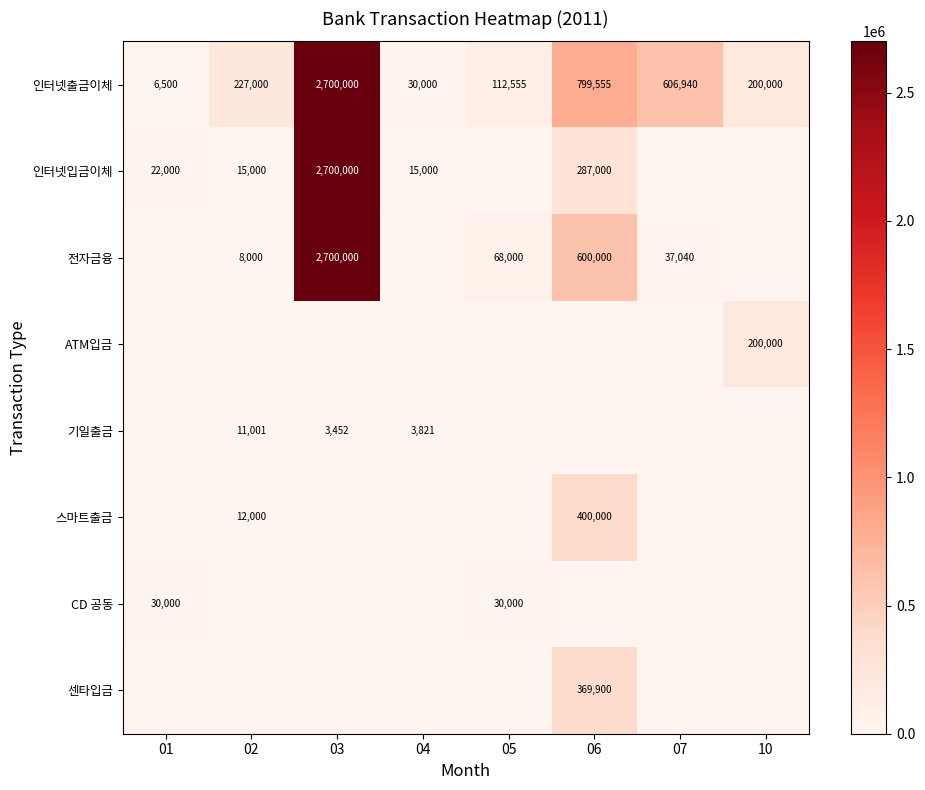

At how many categories does at least one series exceed 1479561?

1